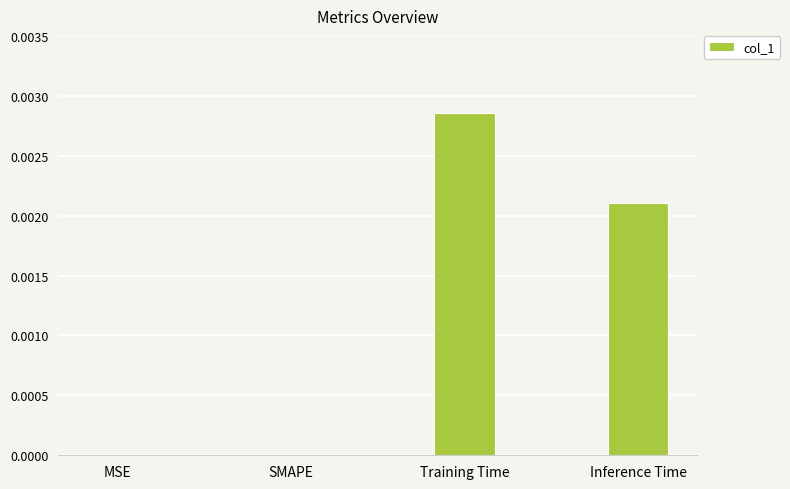

Are the bars grouped side by side (vs. stacked)?

No